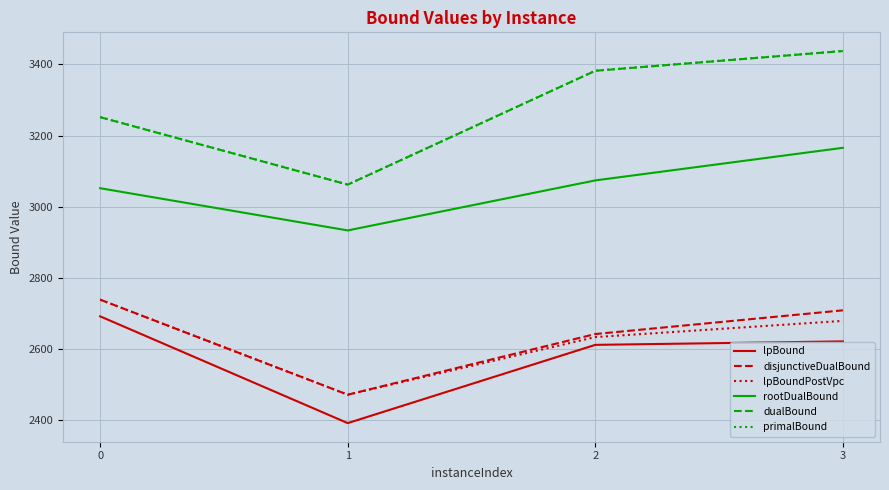

Where is lpBound nearest to the value 2541?

2